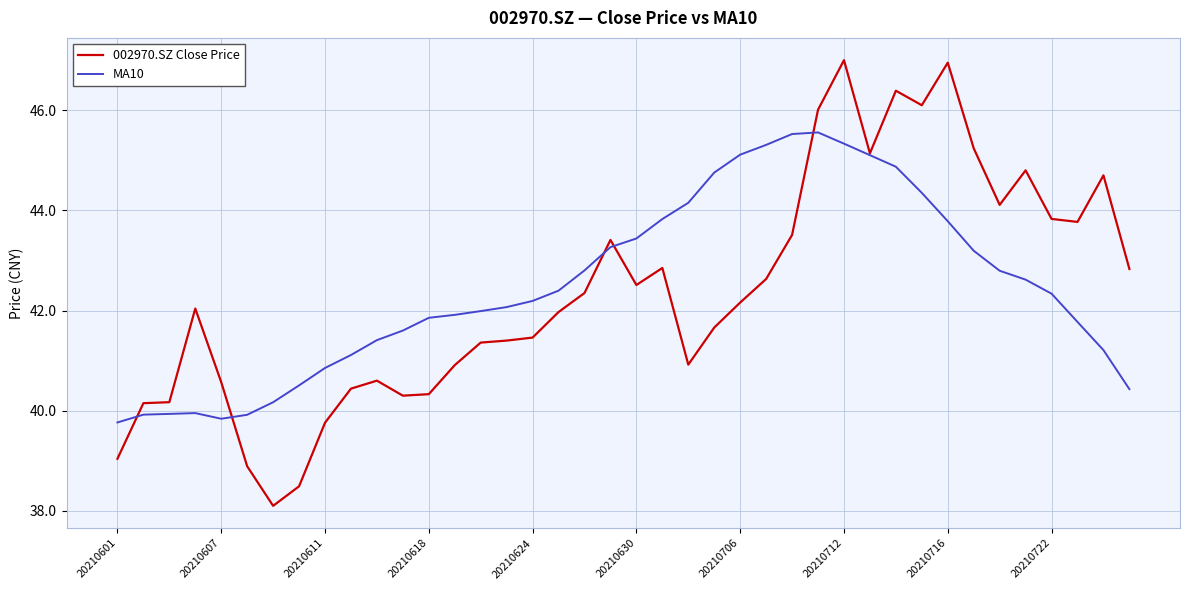

What is the minimum value for MA10?

39.8